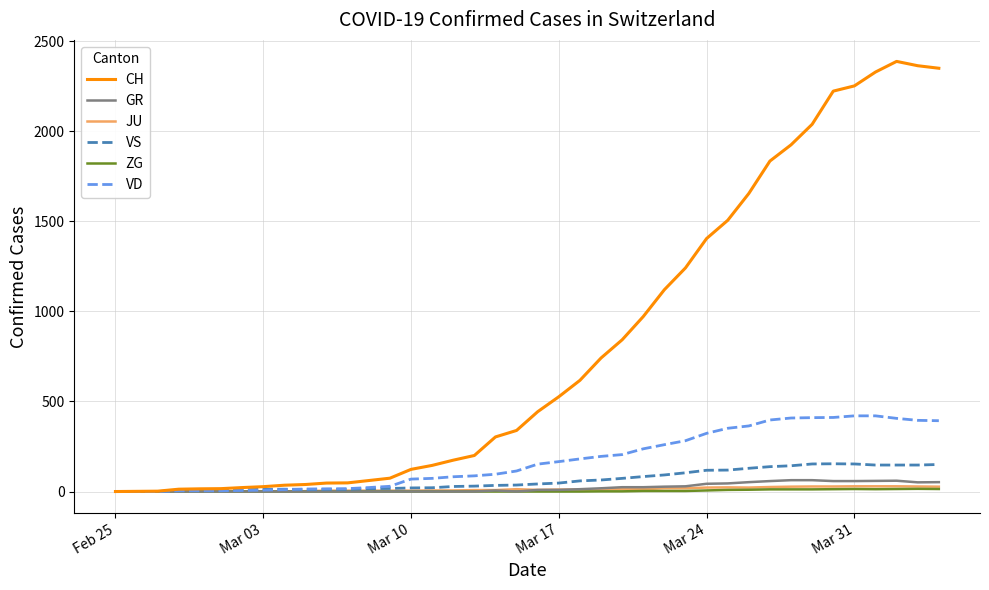

Which series has the largest total across all categories?

CH